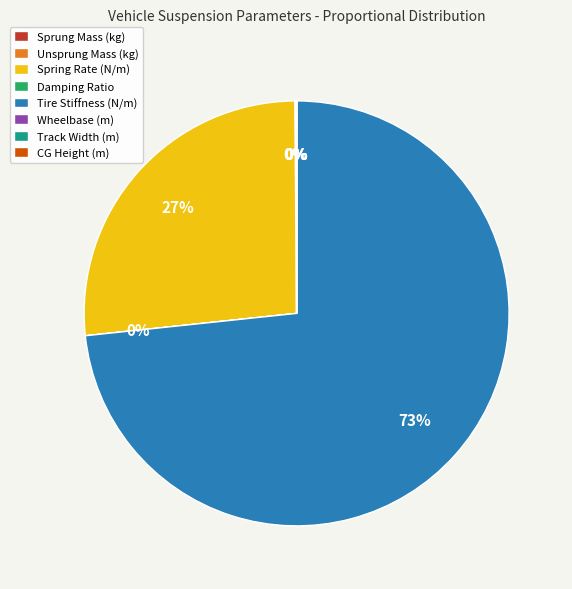

Is it true that Spring Rate (N/m) is 27% of the pie?

True